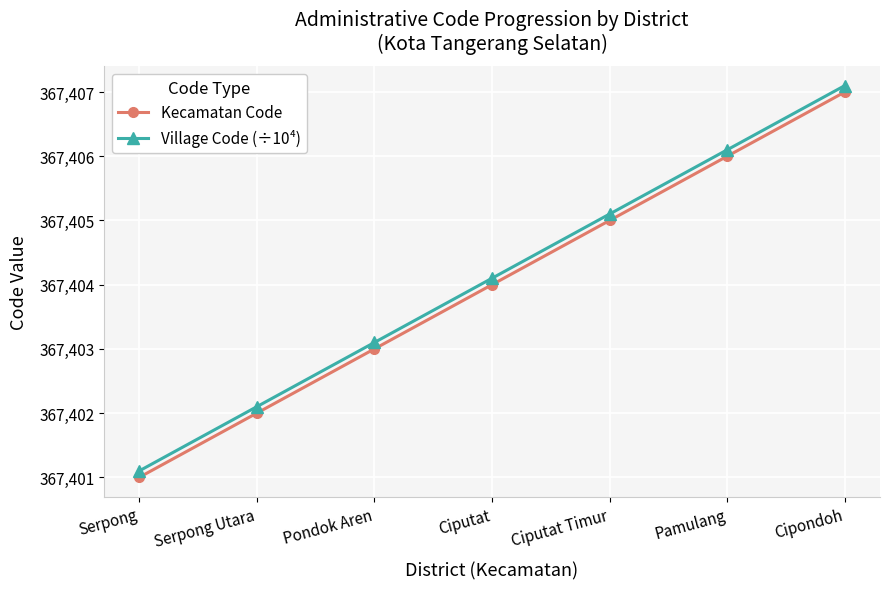

True or false: Village Code (÷10⁴) and Kecamatan Code cross at least once.

False